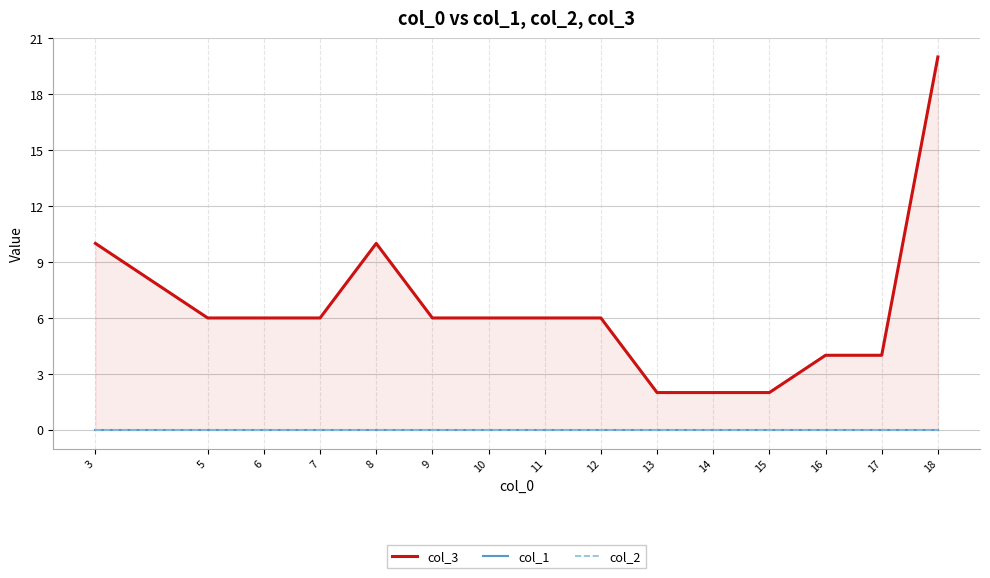

List the labels in order of col_3 value, smallest first.

13, 14, 15, 16, 17, 5, 6, 7, 9, 10, 11, 12, 3, 8, 18